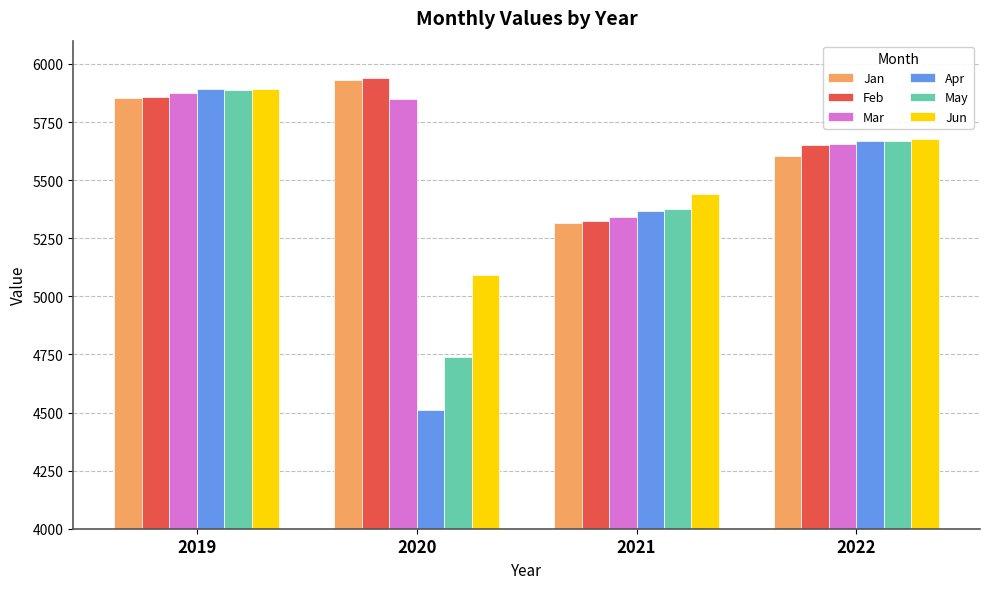

What is the average value of the Apr series?

5360